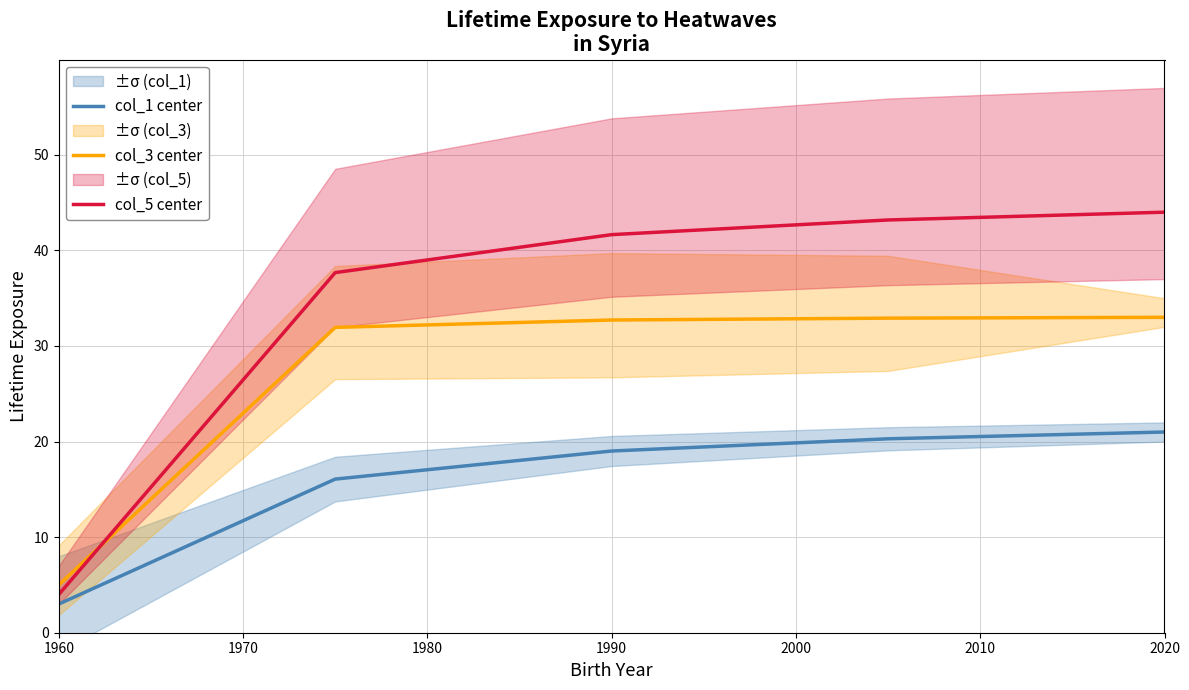

Is the value of col_5 center at 1990 greater than the value of col_1 center at 1960?

Yes